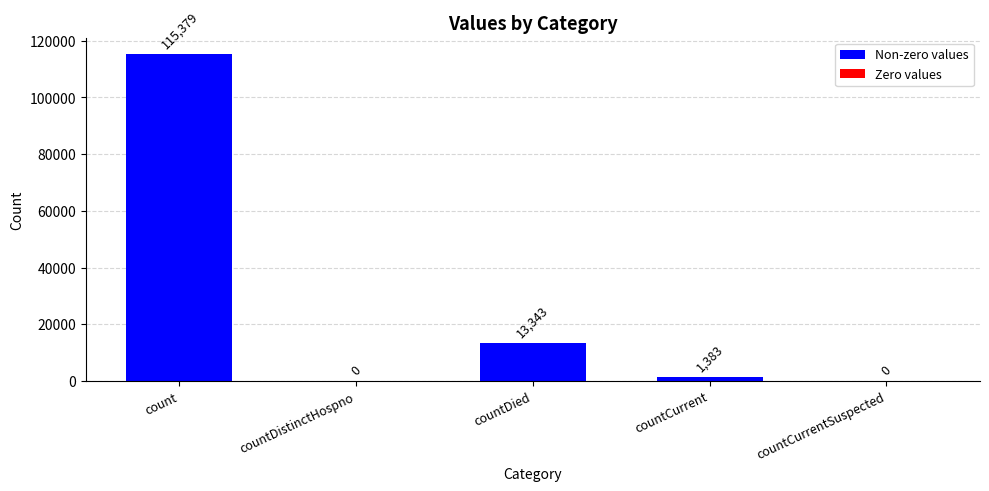

What is the average value?

26021